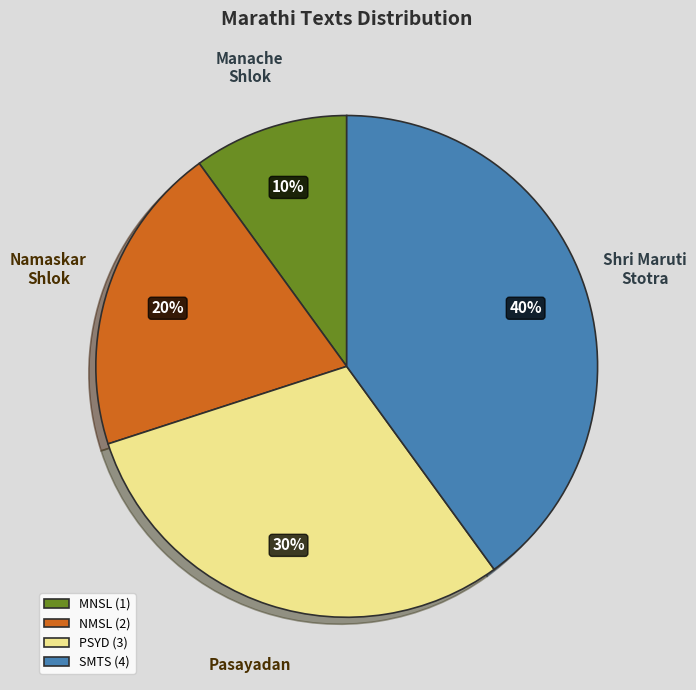

Which slice is the smallest?

MNSL